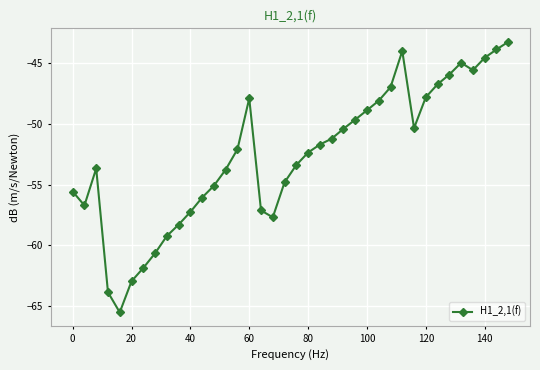

What is the sum of all values?

-1999.6